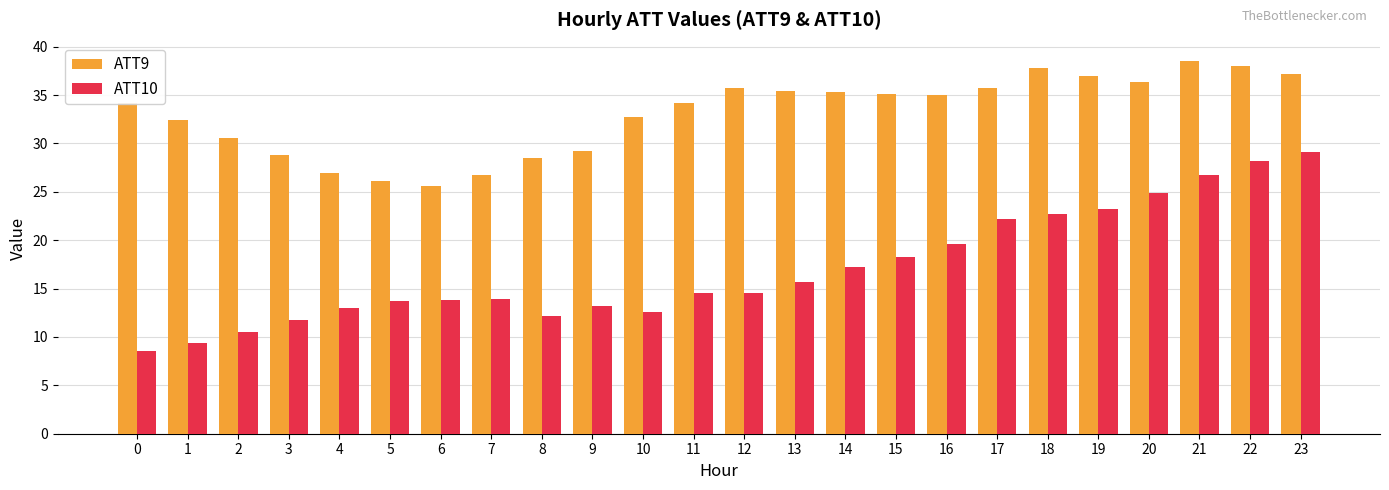

Which label corresponds to the largest value in the chart?

21